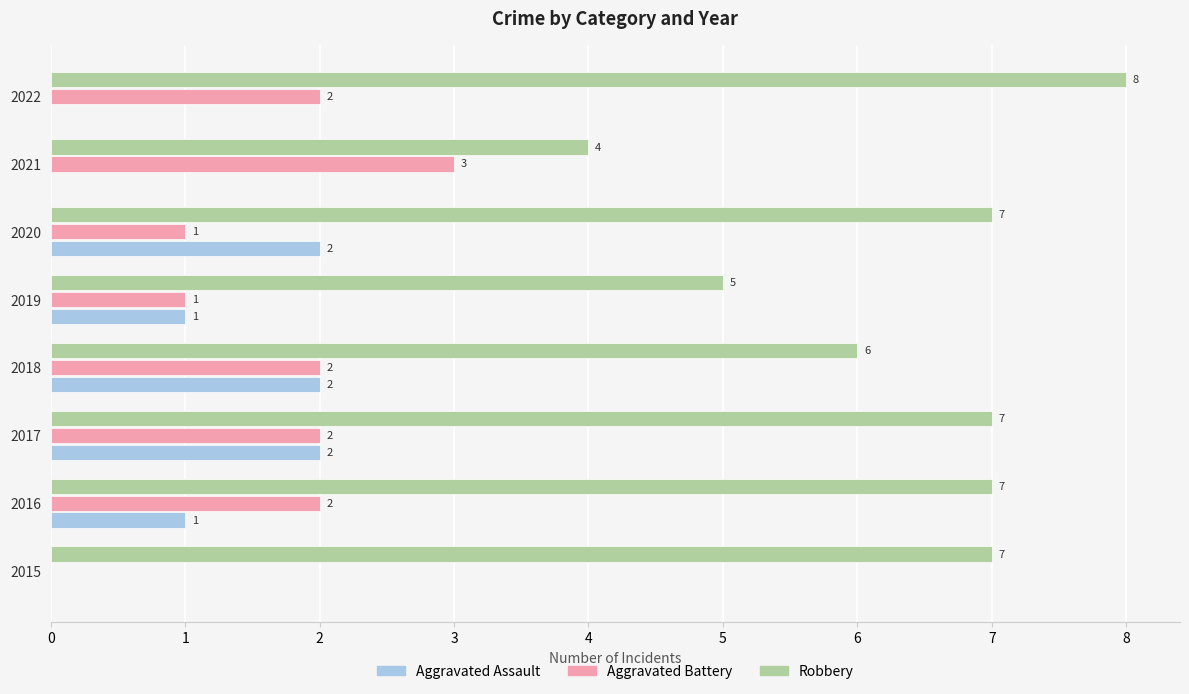

Is the value of Aggravated Assault at 2019 greater than the value of Robbery at 2020?

No